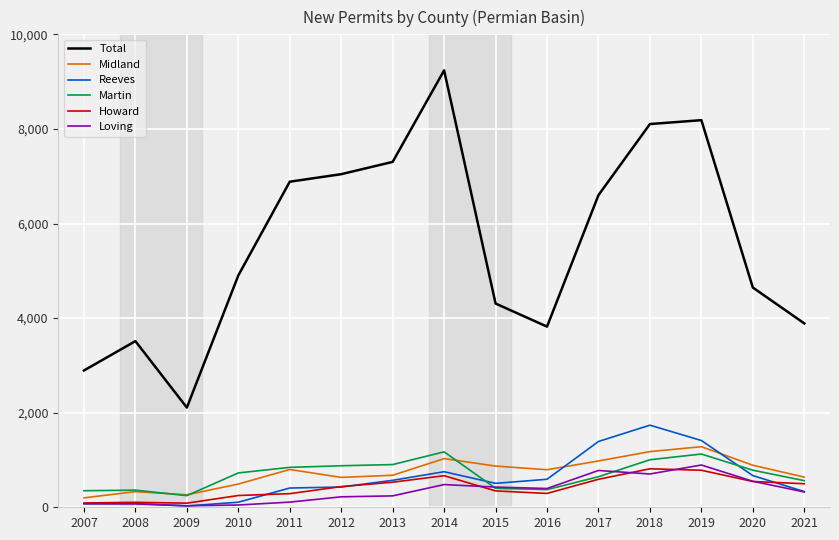

True or false: Total and Midland intersect in this chart.

False